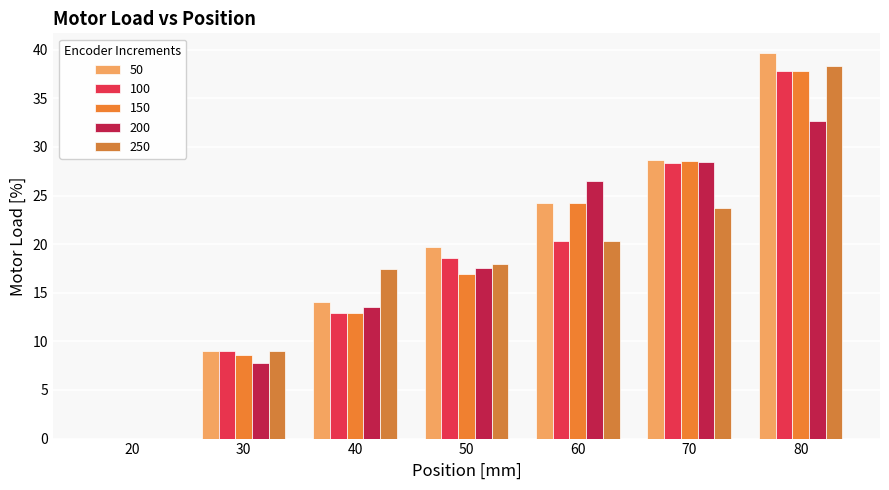

What are all the series names shown in the legend?

50, 100, 150, 200, 250